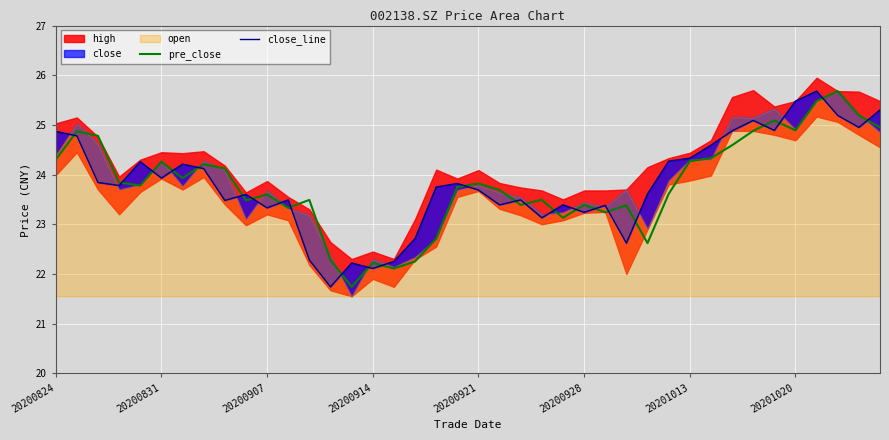

At which label does pre_close first exceed 23?

20200824